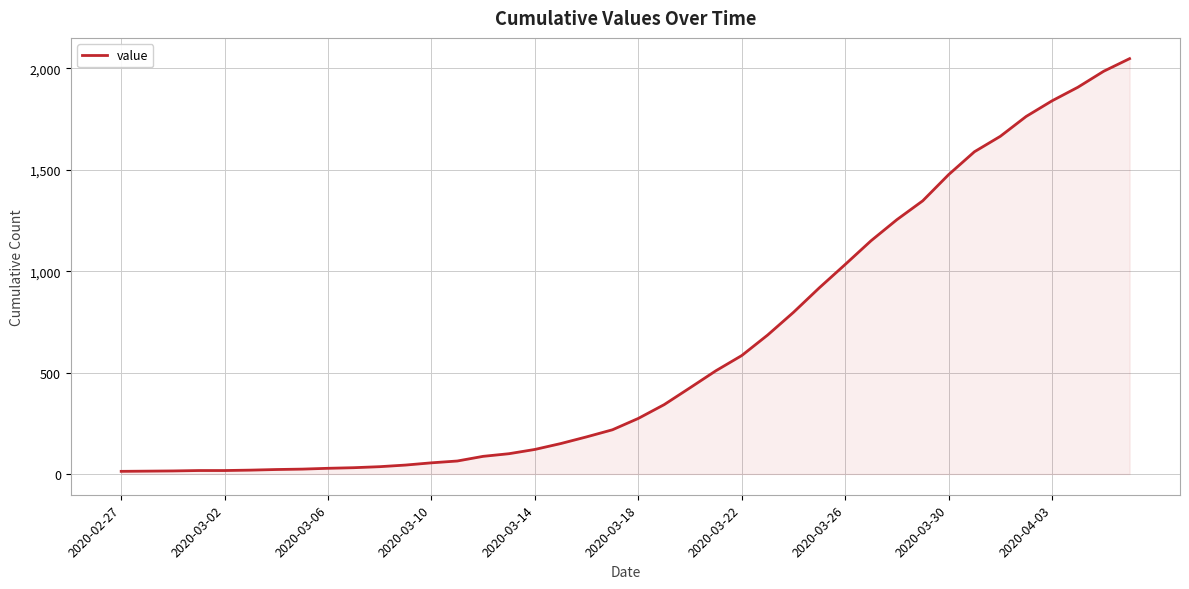

What is the maximum value shown in the chart?

2048